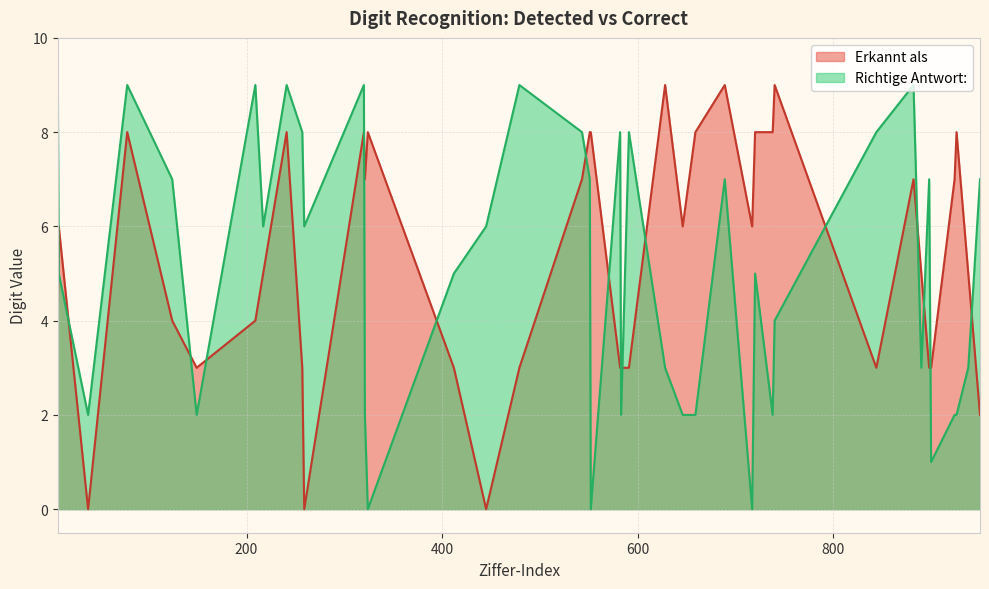

What are all the series names shown in the legend?

Erkannt als, Richtige Antwort